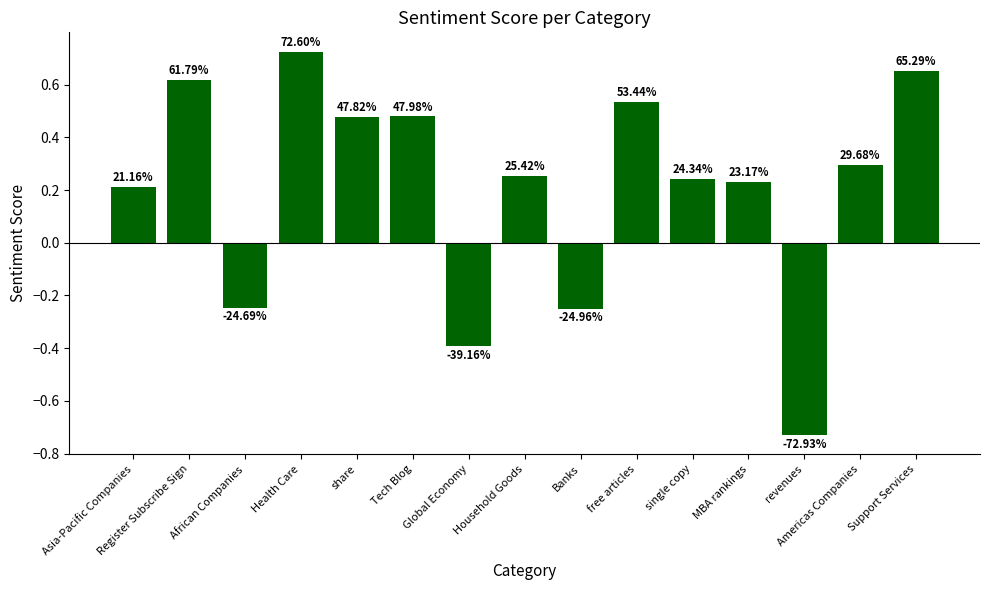

Reading left to right, list all the values displayed in this chart.

Asia-Pacific Companies=0.2	Register Subscribe Sign=0.6	African Companies=-0.2	Health Care=0.7	share=0.5	Tech Blog=0.5	Global Economy=-0.4	Household Goods=0.3	Banks=-0.2	free articles=0.5	single copy=0.2	MBA rankings=0.2	revenues=-0.7	Americas Companies=0.3	Support Services=0.7